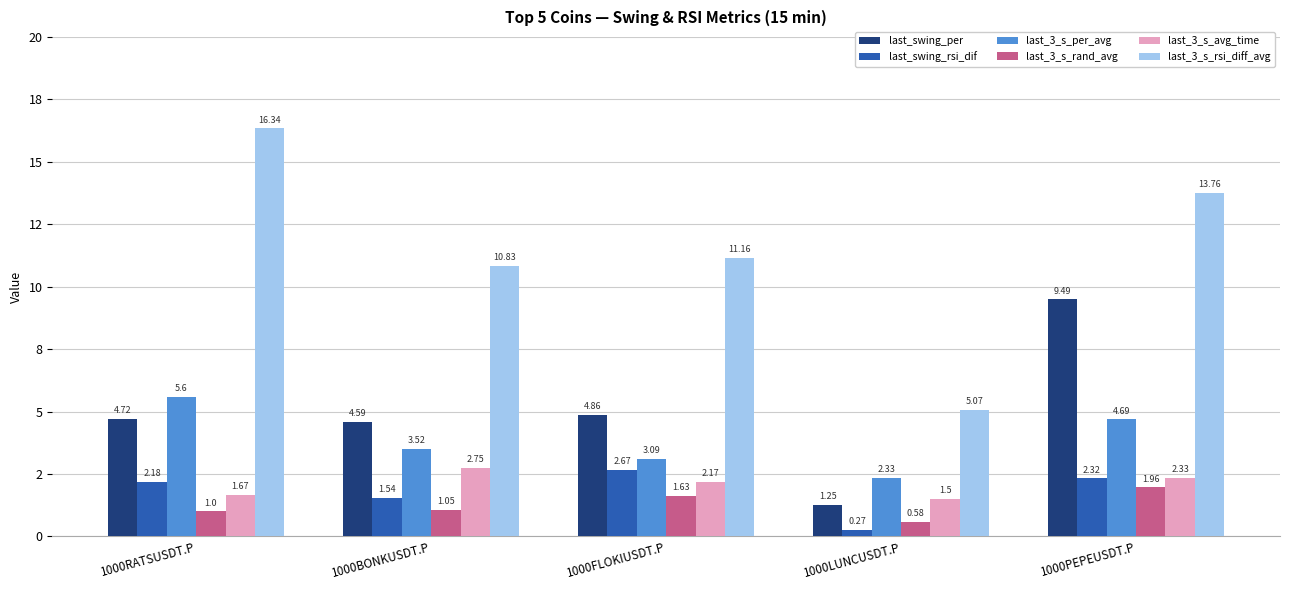

Between 1000FLOKIUSDT.P and 1000LUNCUSDT.P, which is larger?

1000FLOKIUSDT.P